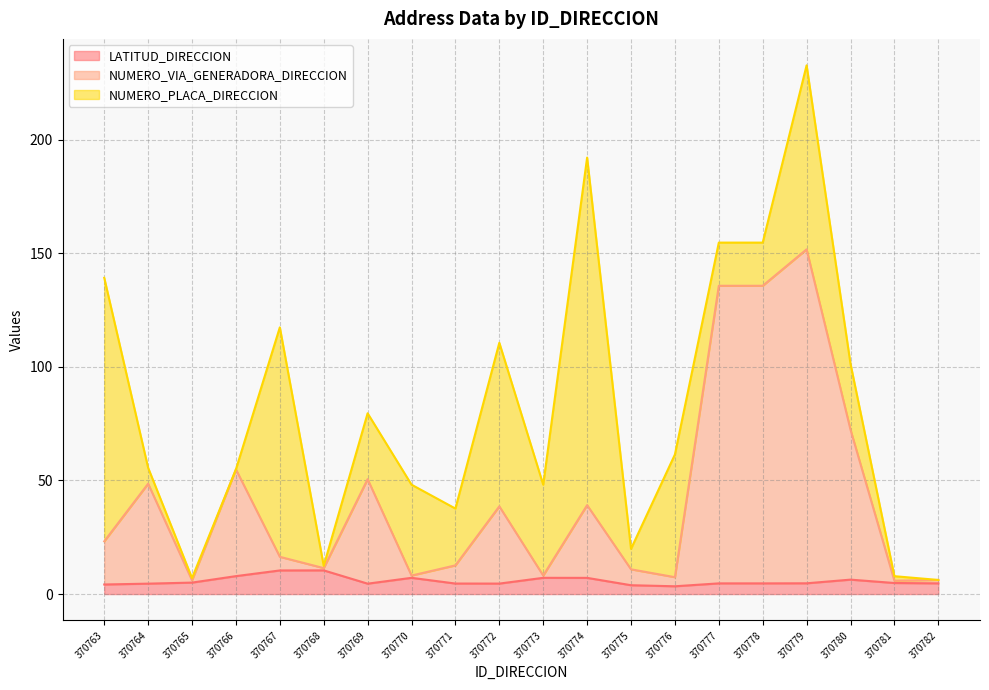

At which category is the sum across all series the highest?

370779